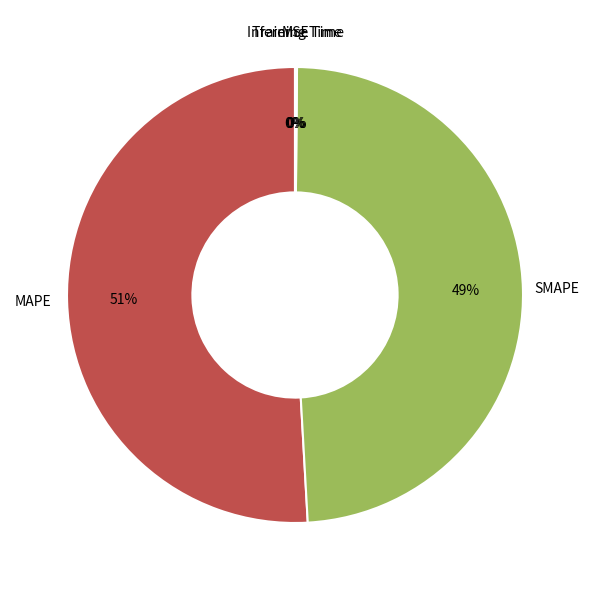

Combined, do MAPE and SMAPE account for over 50%?

Yes